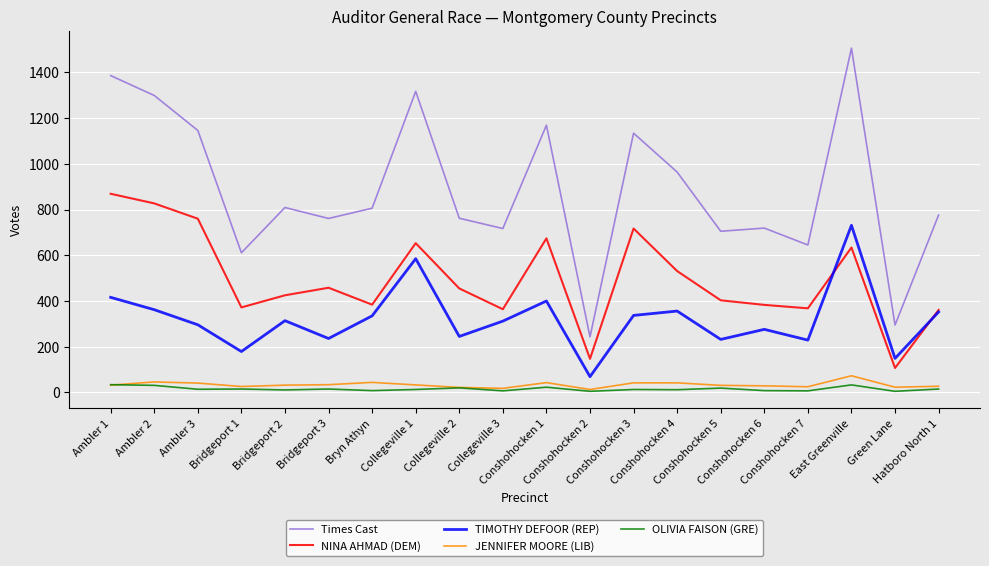

What is the average value of the OLIVIA FAISON (GRE) series?

15